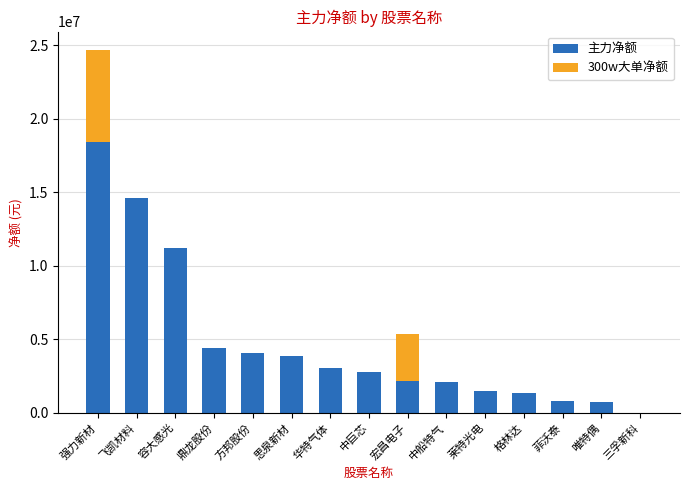

True or false: 主力净额 has a value of 18421204 at 强力新材.

True